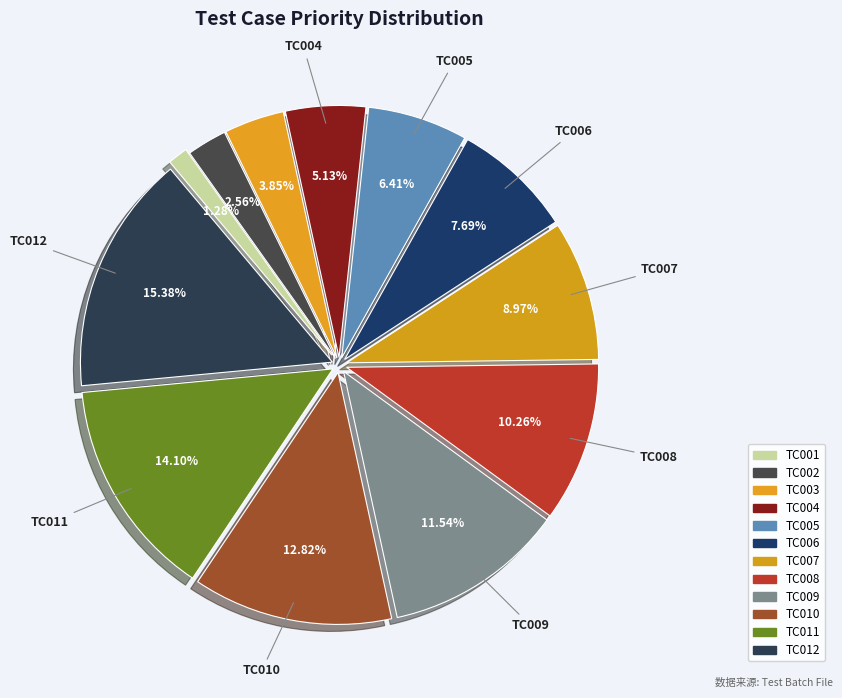

What is the ratio of the value at TC010 to the value at TC011?

0.9